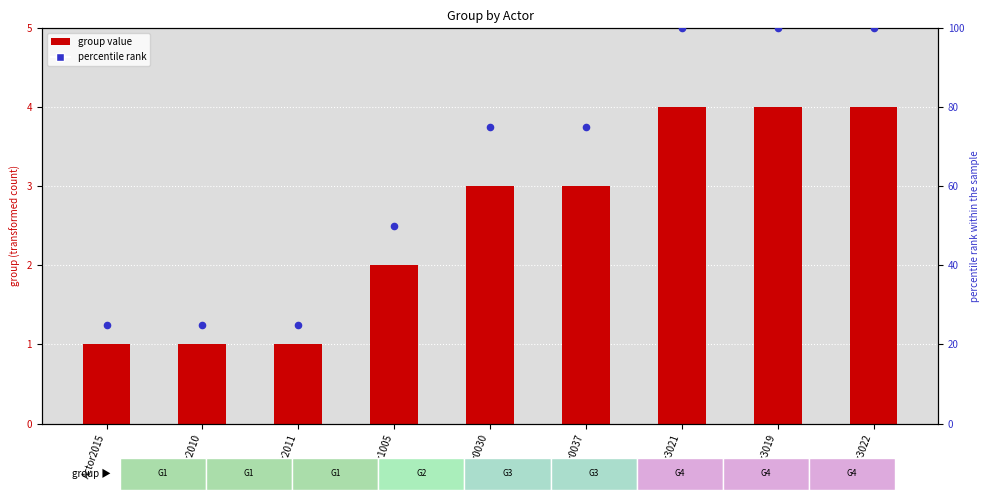

At how many categories does at least one series exceed 79?

3